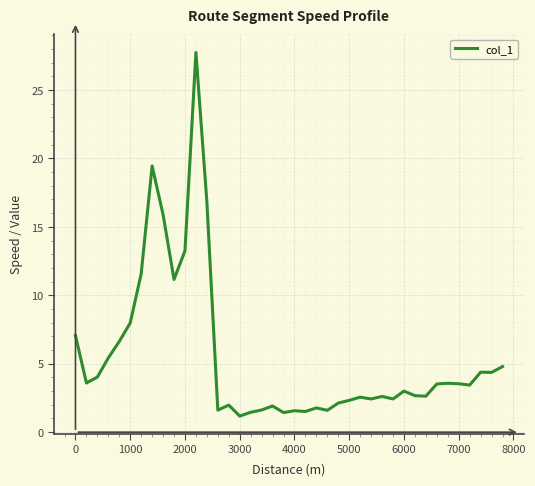

What is the difference between the maximum and minimum values?

26.6